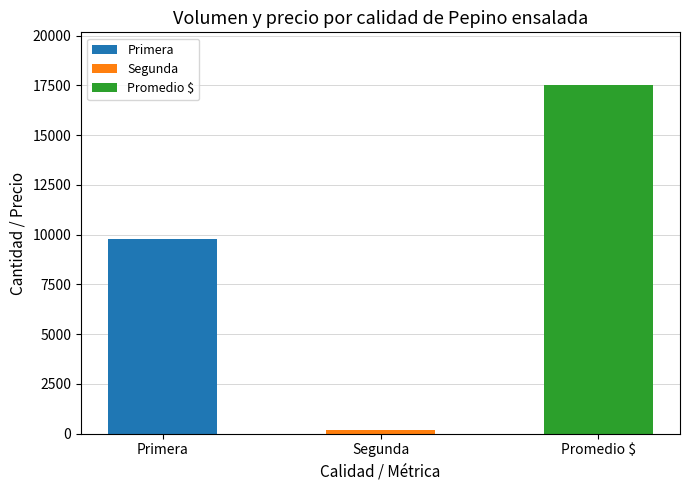

Reading left to right, what are all the values shown in this chart?

9765	200	17536